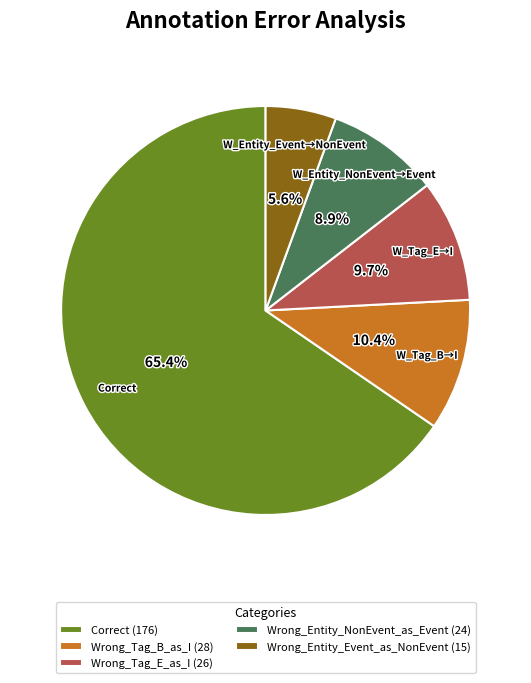

To the nearest percent, what portion does Wrong_Entity_Event_as_NonEvent represent?

6%